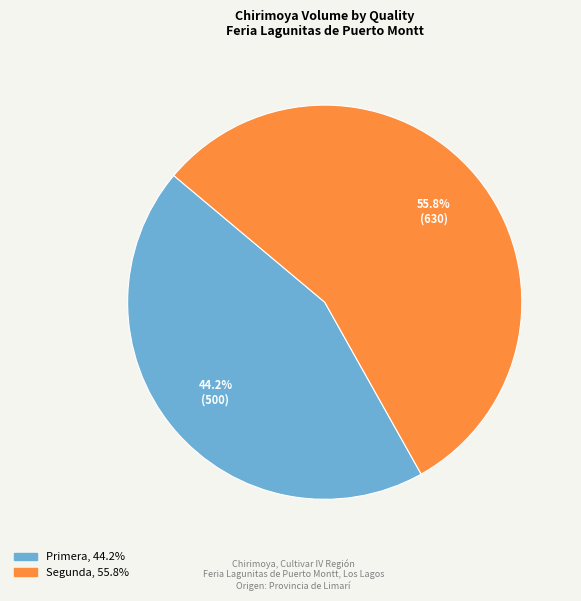

Does any single category account for the majority?

Yes